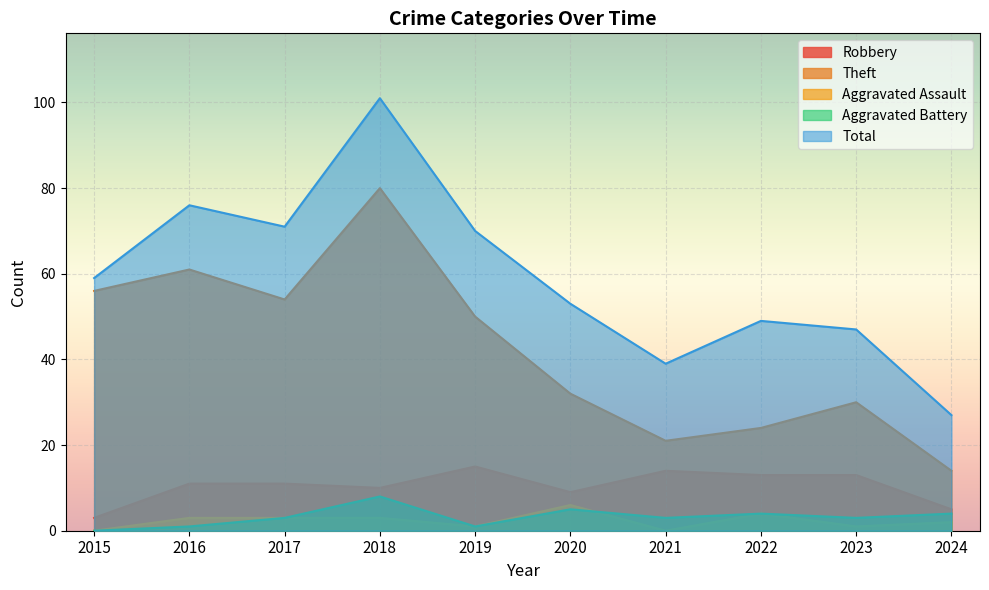

What is the total value across all series at 2021?

77